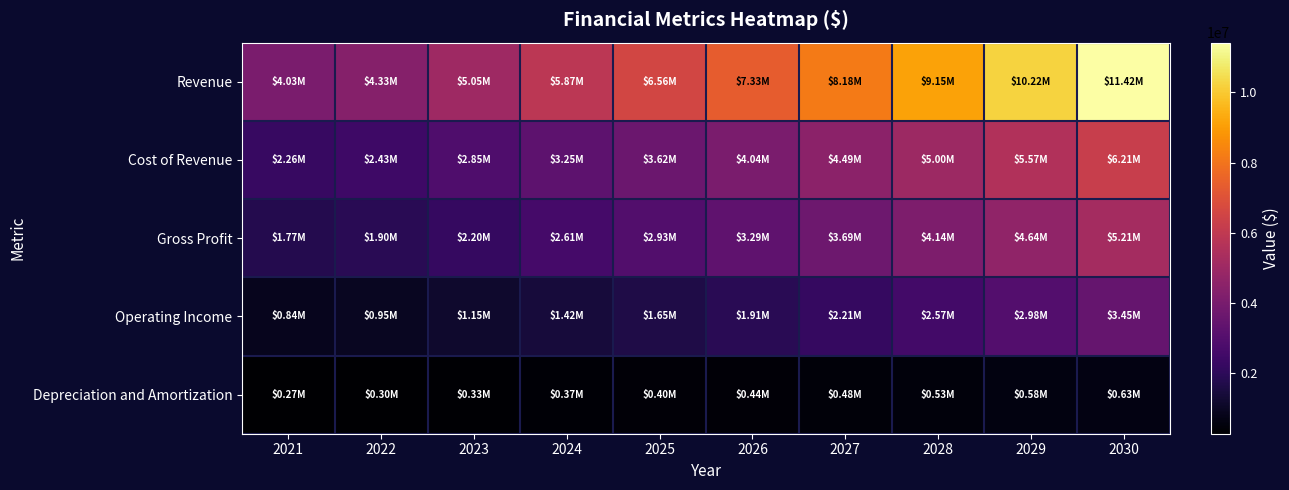

Which has a higher value, 2025 or 2021?

2025